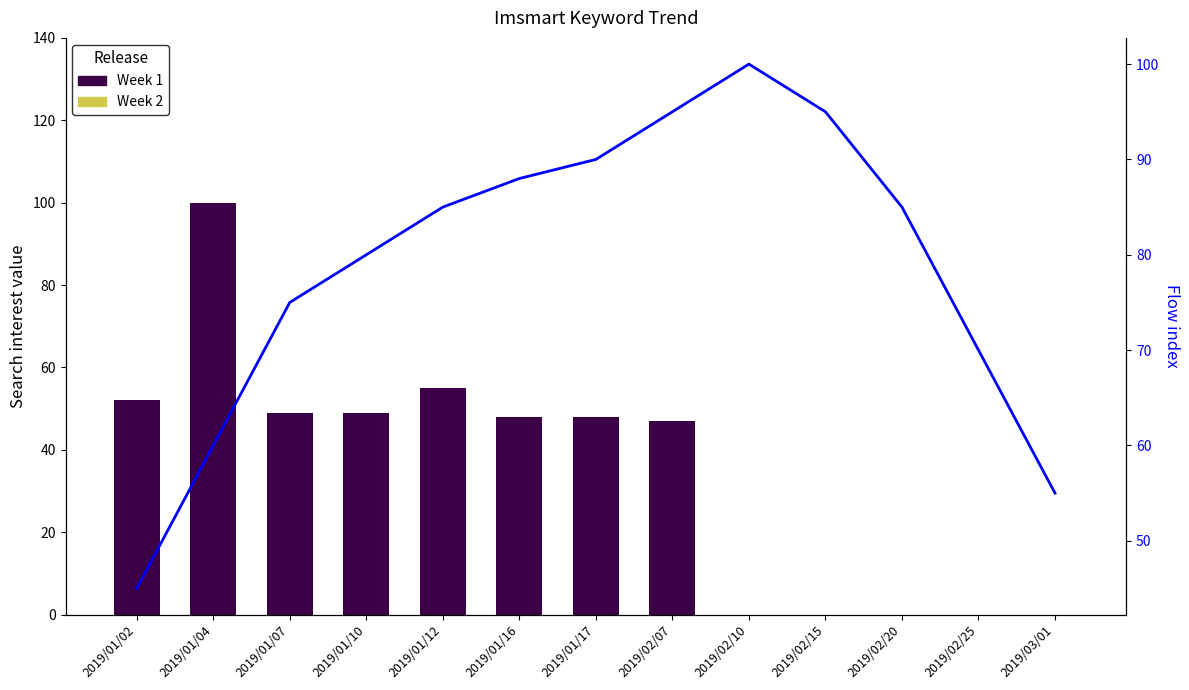

The Week 1 series shows 65 at 2019/03/01. True or false?

False